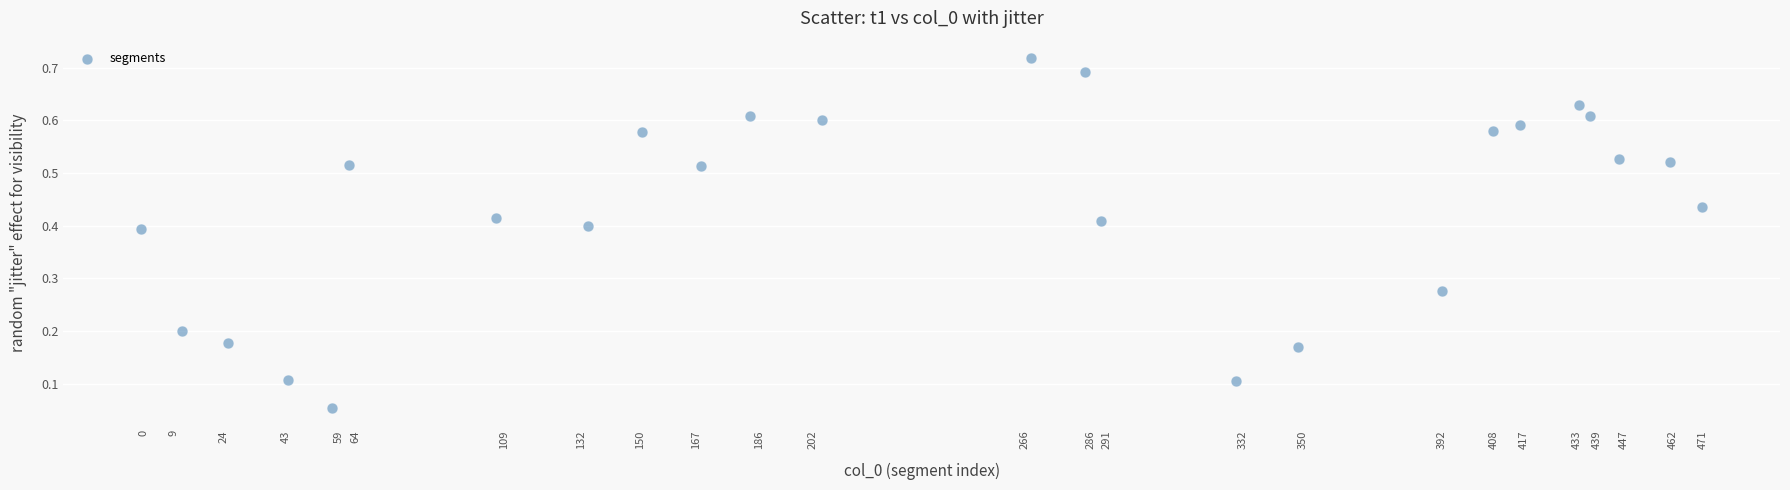

What is the range of X values (max minus min)?

471.5